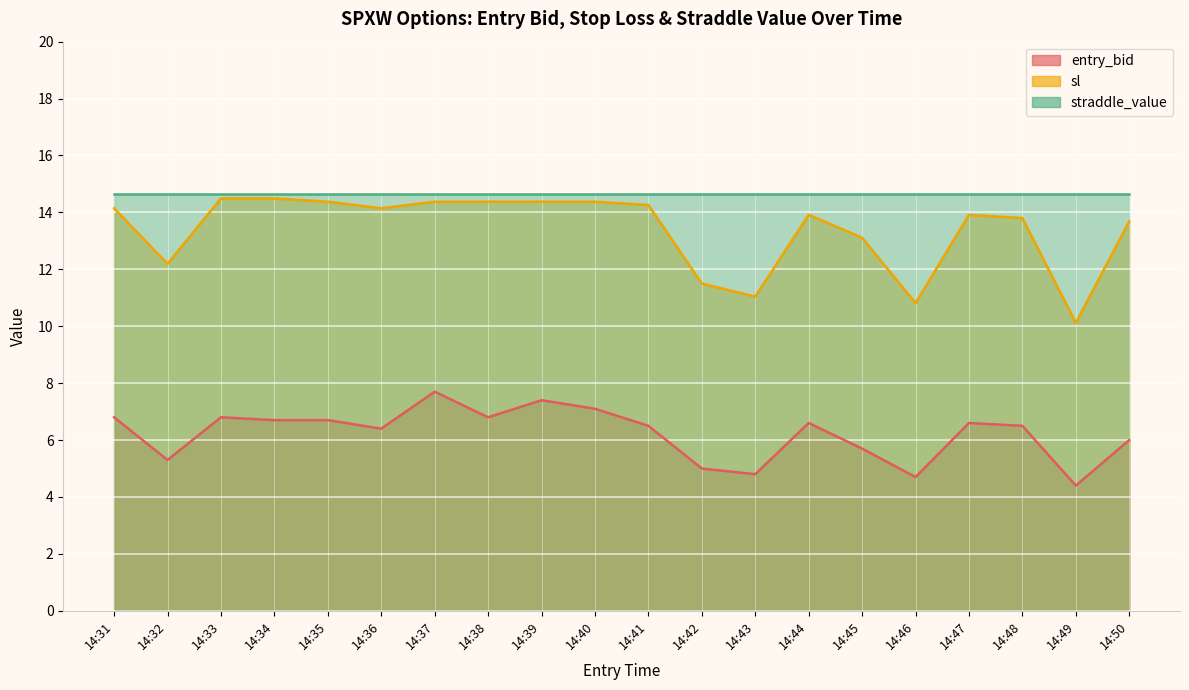

Which label corresponds to the smallest value in the chart?

14:49